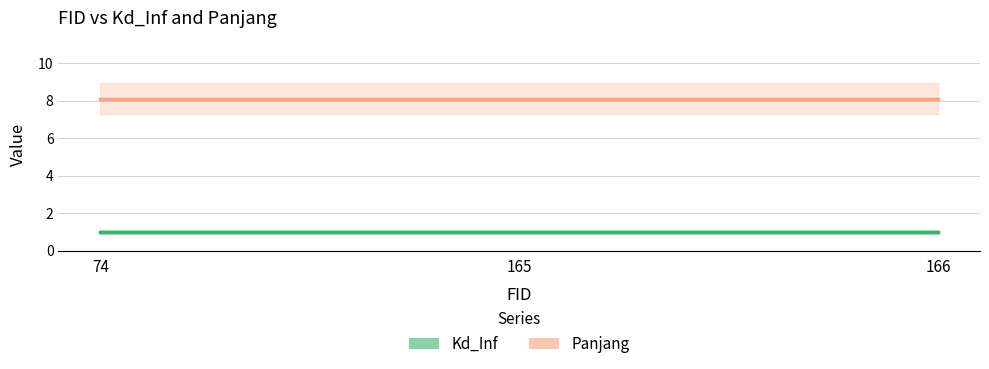

Is it true that Panjang equals 8.1 at 165?

True